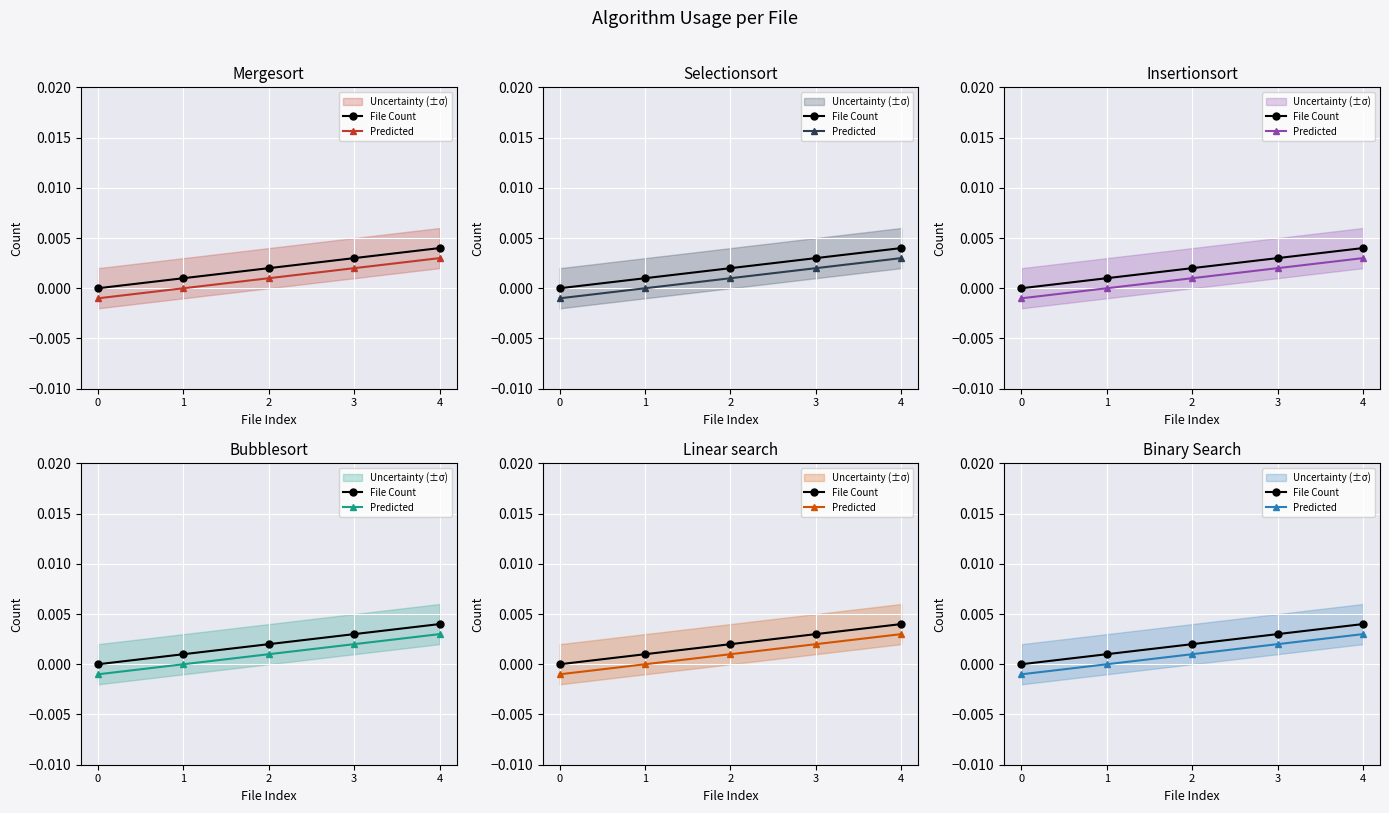

Which series has the largest total across all categories?

File Count